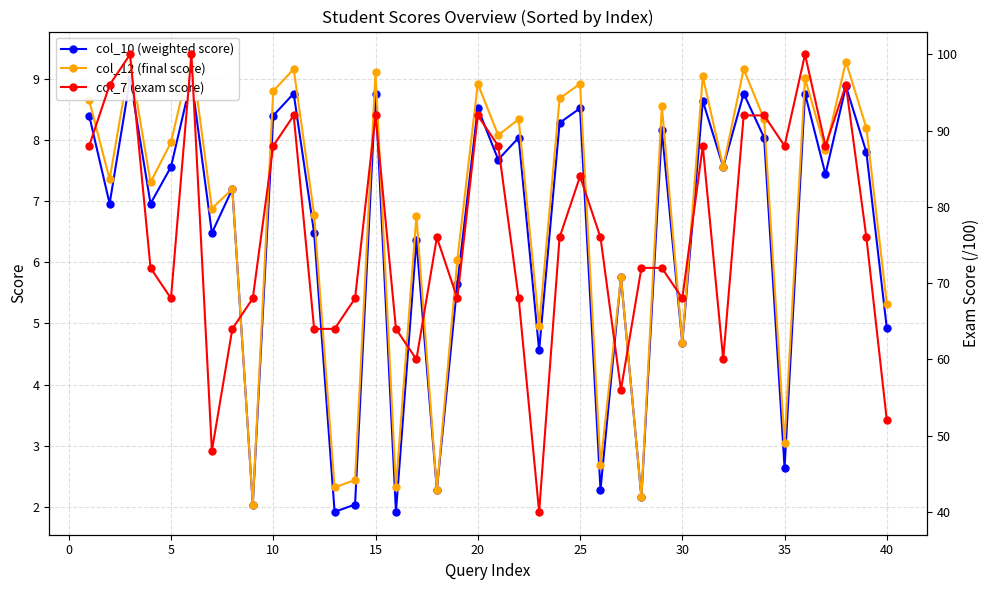

In col_10 (weighted score), how many points are lower than both neighbors (excluding endpoints)?

15